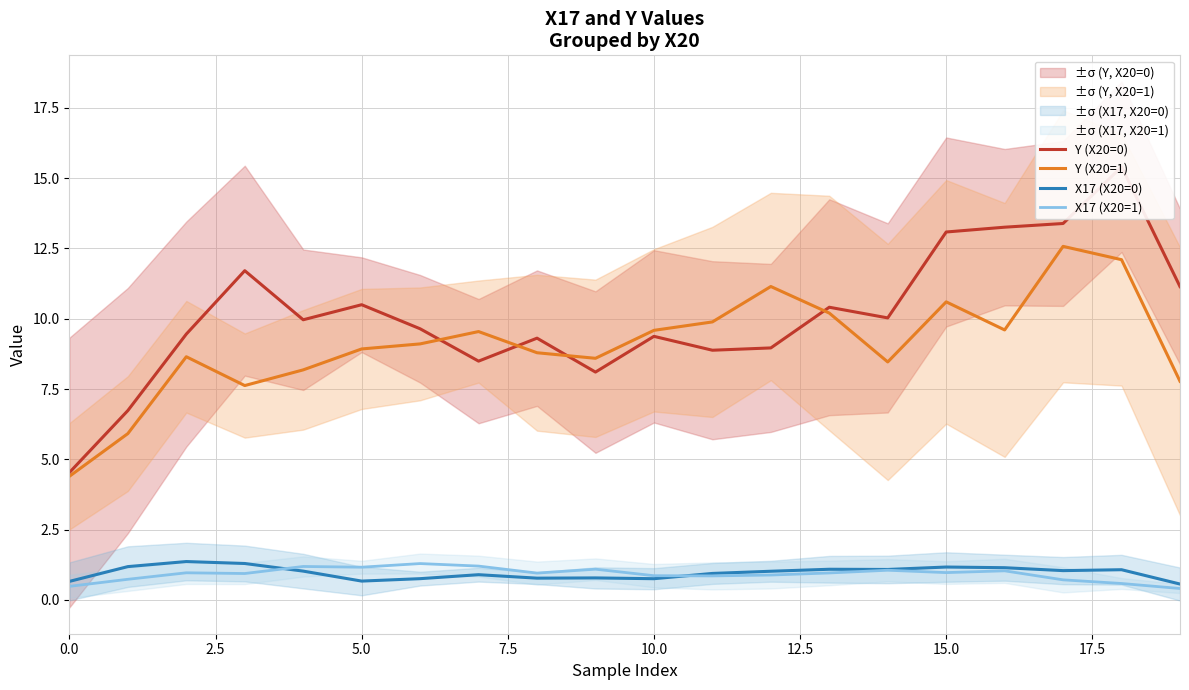

In Y (X20=0), how many points are higher than both neighbors (excluding endpoints)?

6